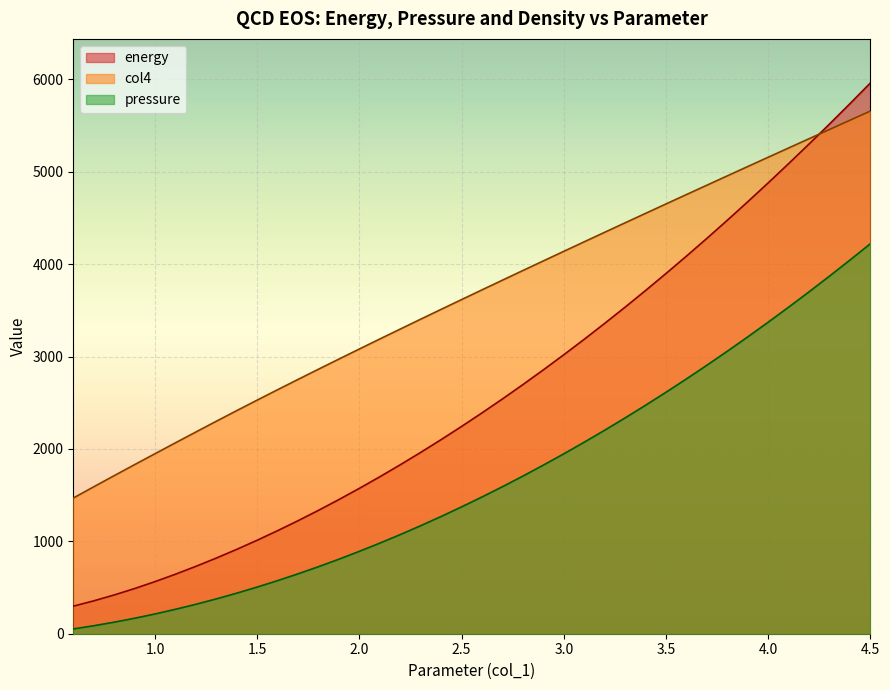

What are all the series names shown in the legend?

energy, col4, pressure